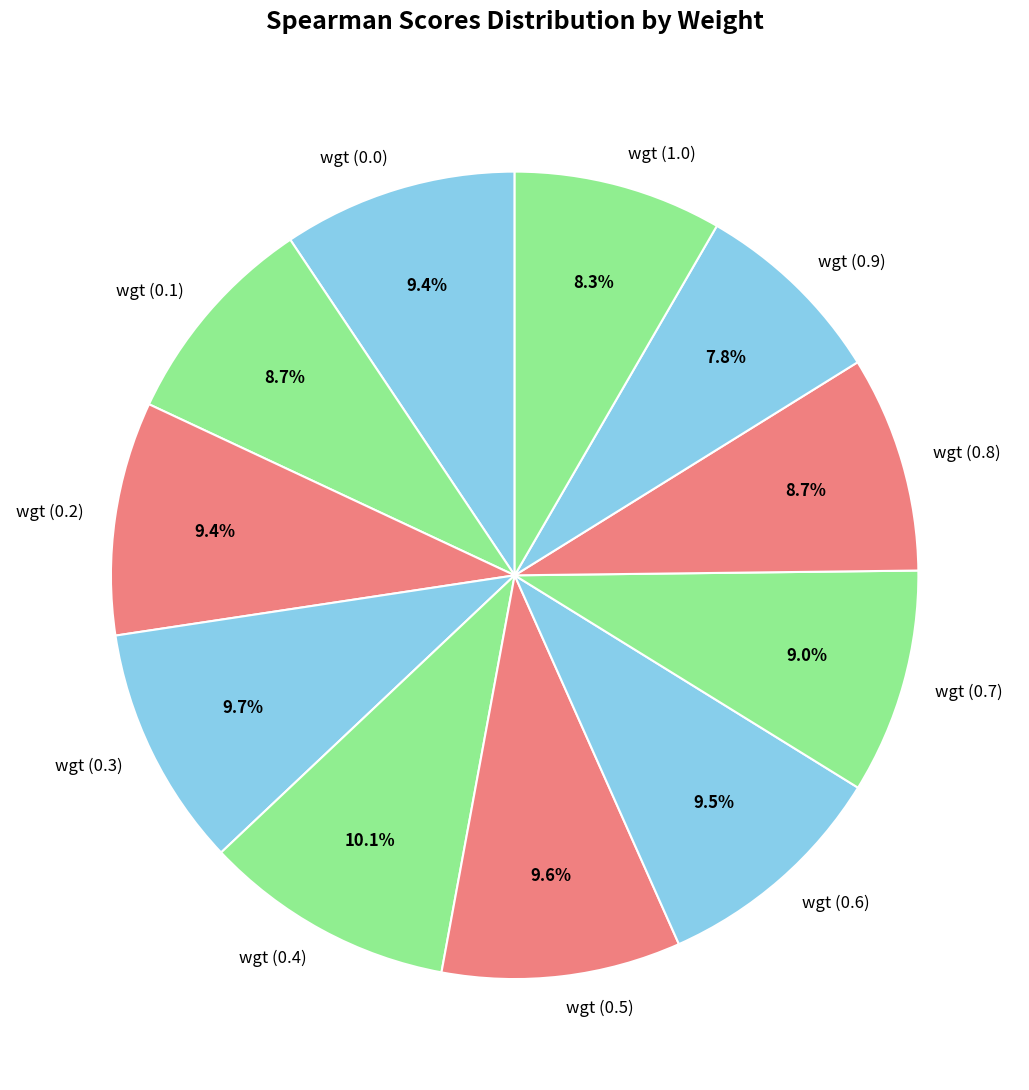

To the nearest percent, what percentage of the pie is wgt (0.3)?

10%